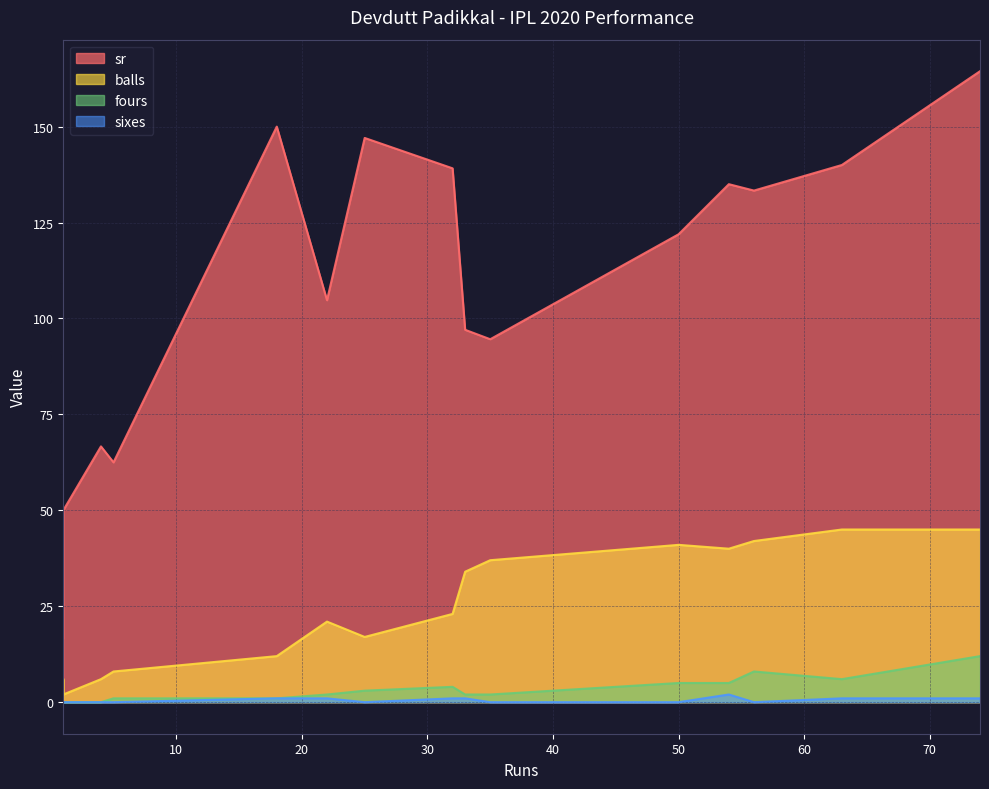

Which series has the largest total across all categories?

sr